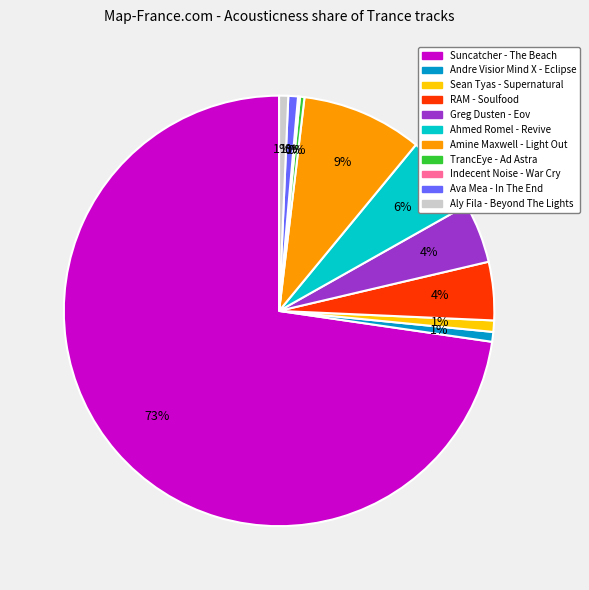

Is it true that RAM - Soulfood is 4% of the pie?

True